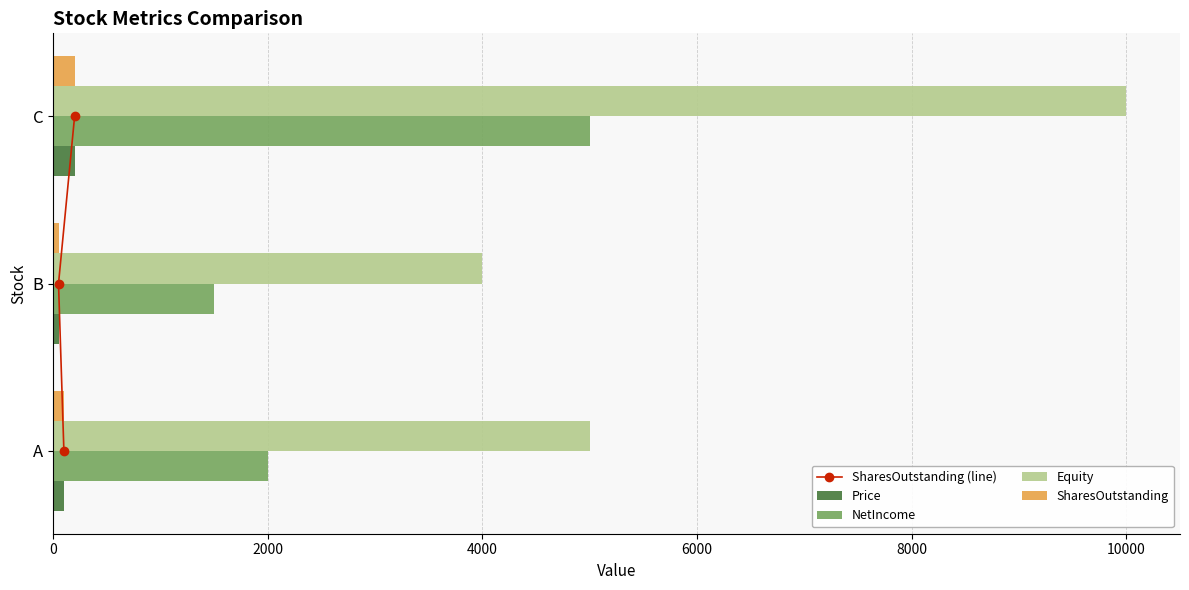

Rank the series by their maximum value, from lowest to highest.

SharesOutstanding (line), Price, SharesOutstanding, NetIncome, Equity